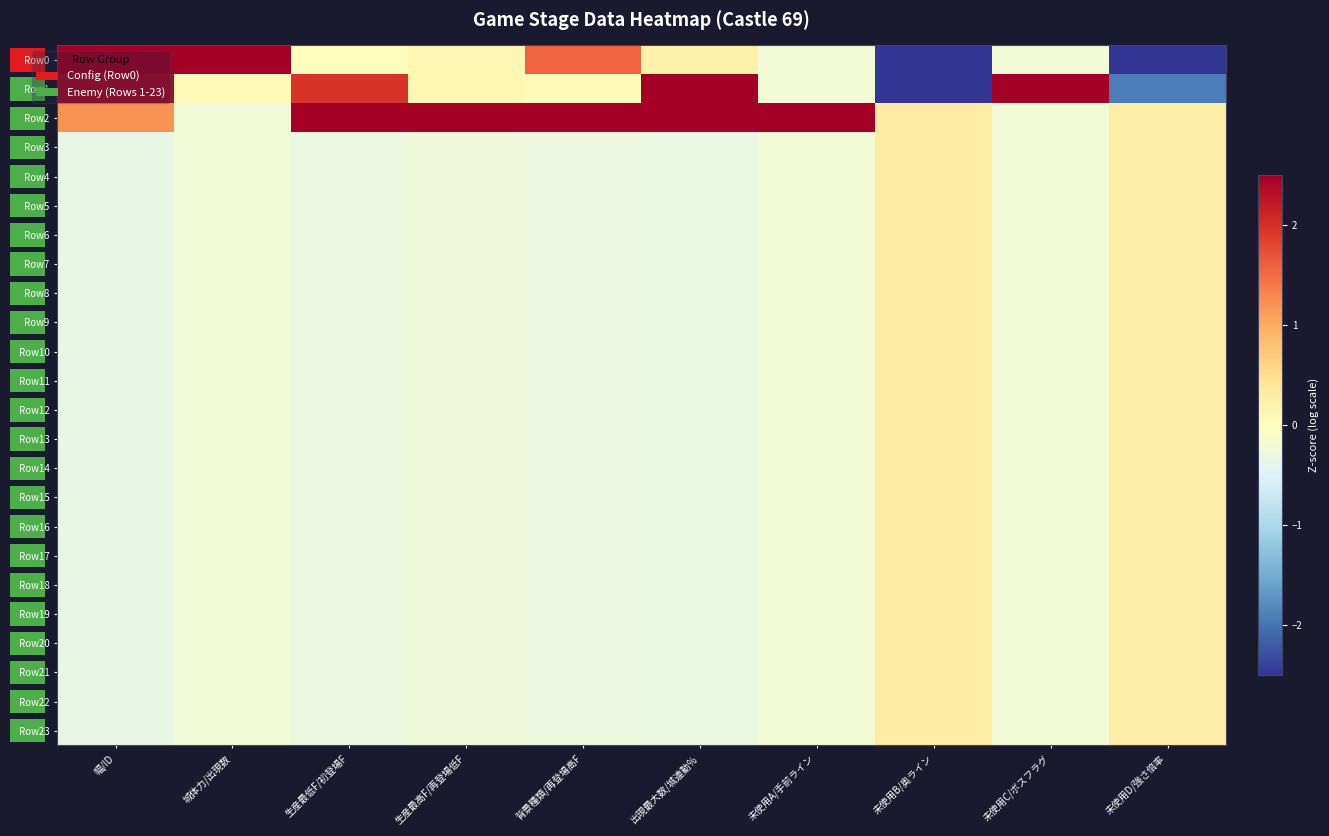

Which category has the highest value across all series?

未使用A/手前ライン